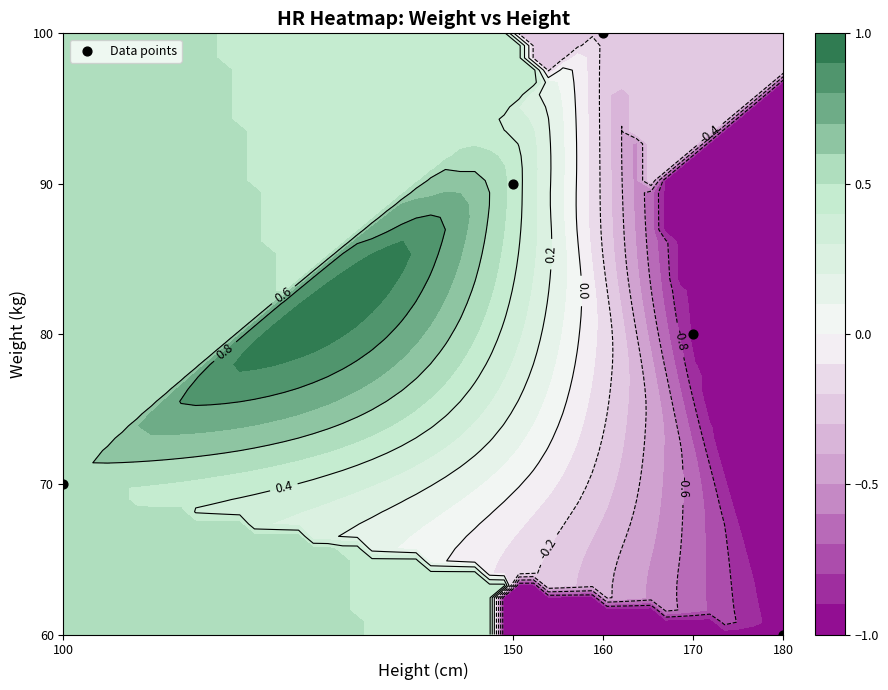

How many series are shown in this chart?

1